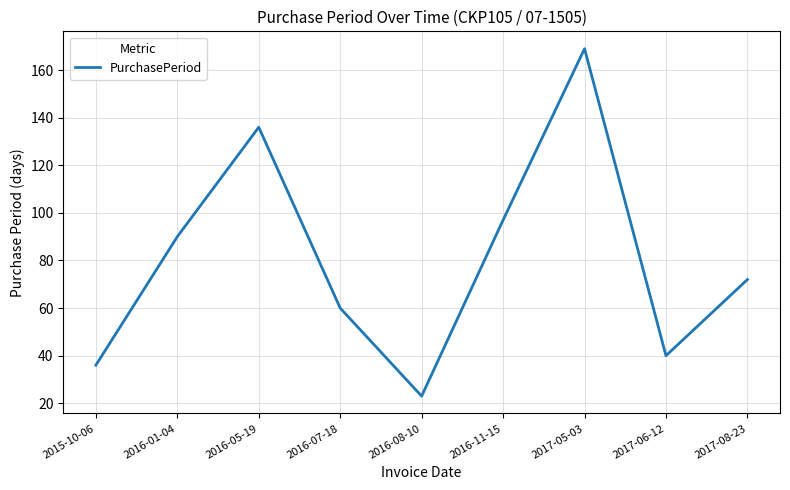

What position from the right is 2016-01-04?

8